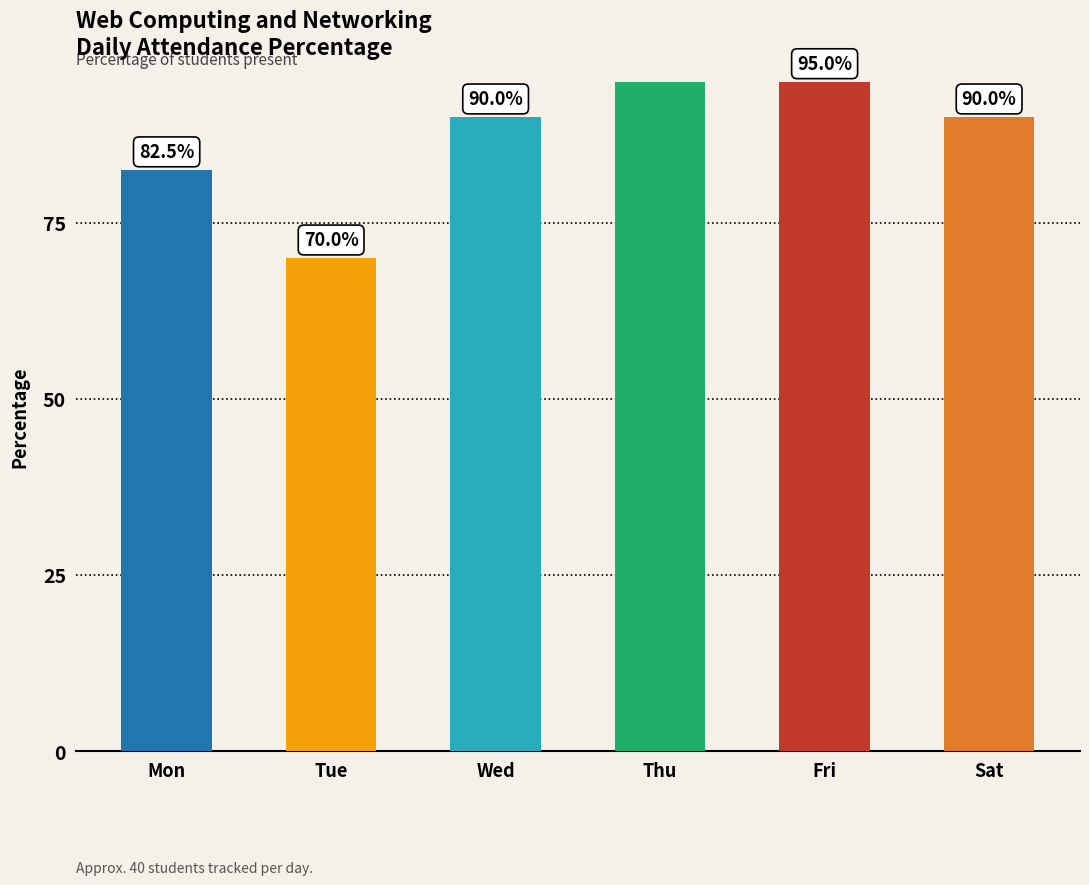

The value at Tue is 70.0. True or false?

True